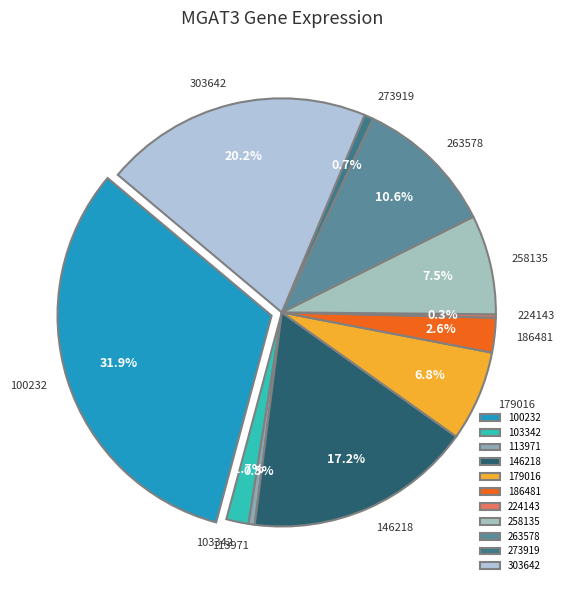

Which category has the smallest portion of the pie?

224143